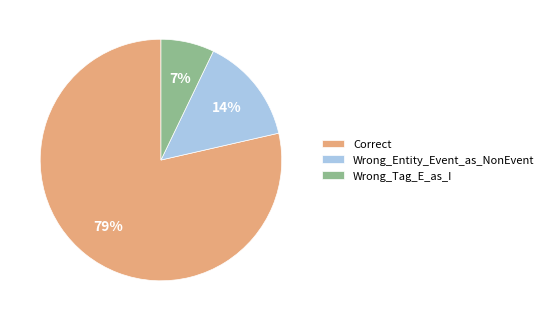

Is the sum of Correct and Wrong_Tag_E_as_I greater than half?

Yes